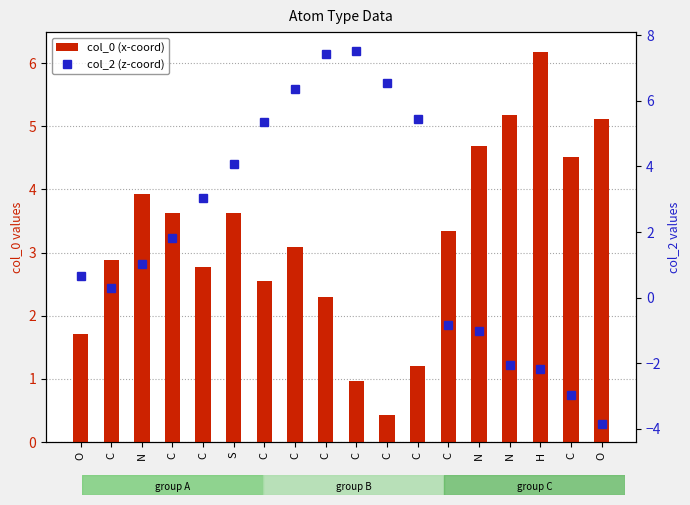

What is the sum of all col_2 (z-coord) values?

36.7